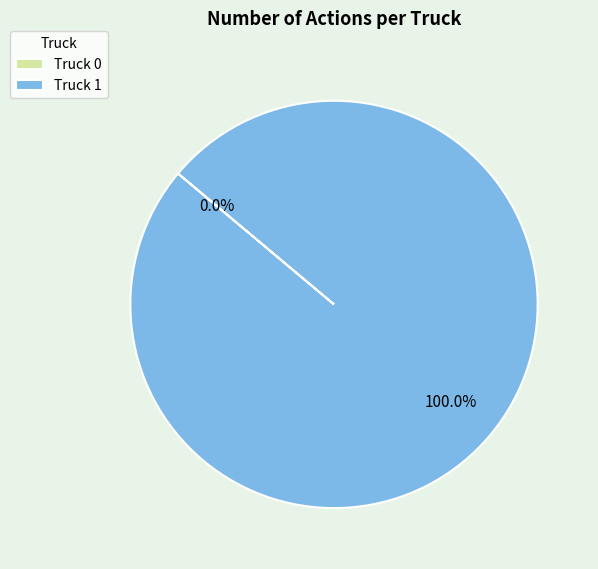

To the nearest percent, what is the difference between the largest and smallest slice percentages?

100%